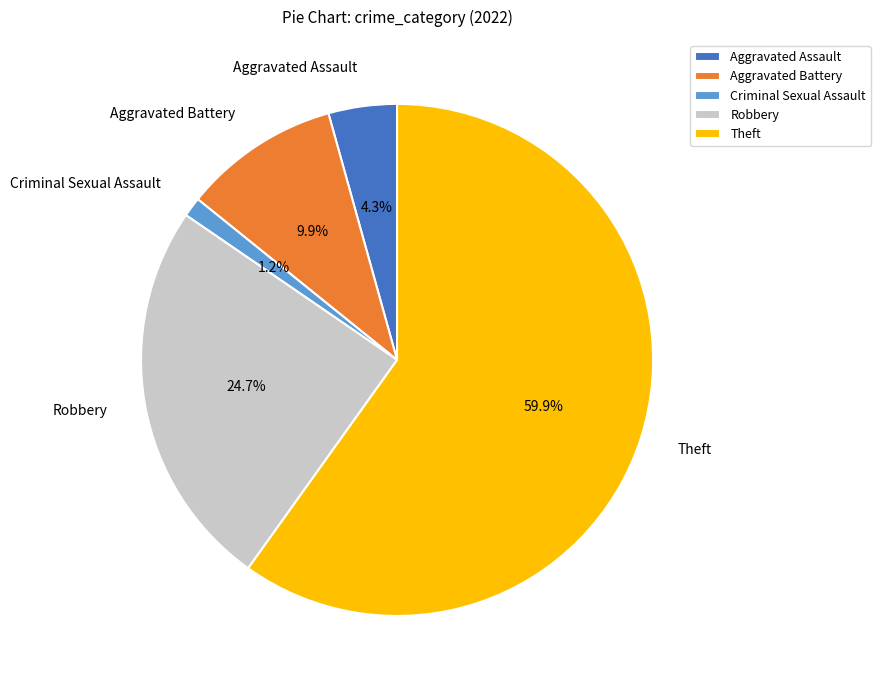

What is the ratio of the value at Theft to the value at Aggravated Assault?

13.9